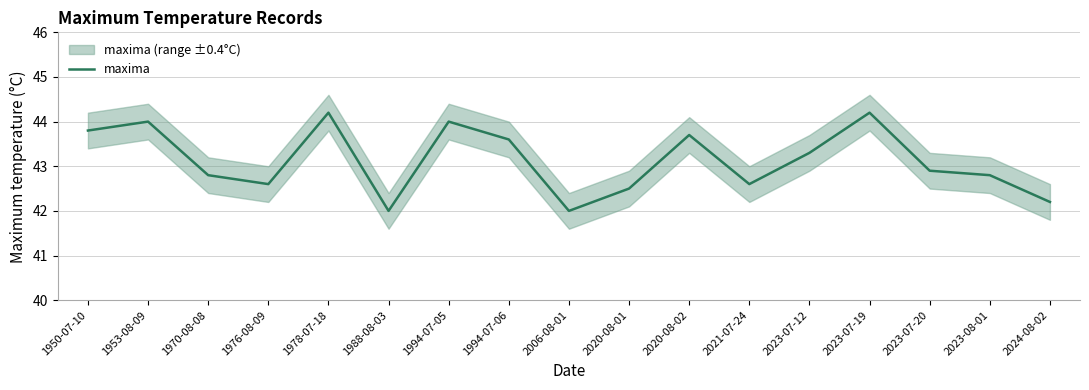

Is it true that the value at 2021-07-24 is 20.9?

False